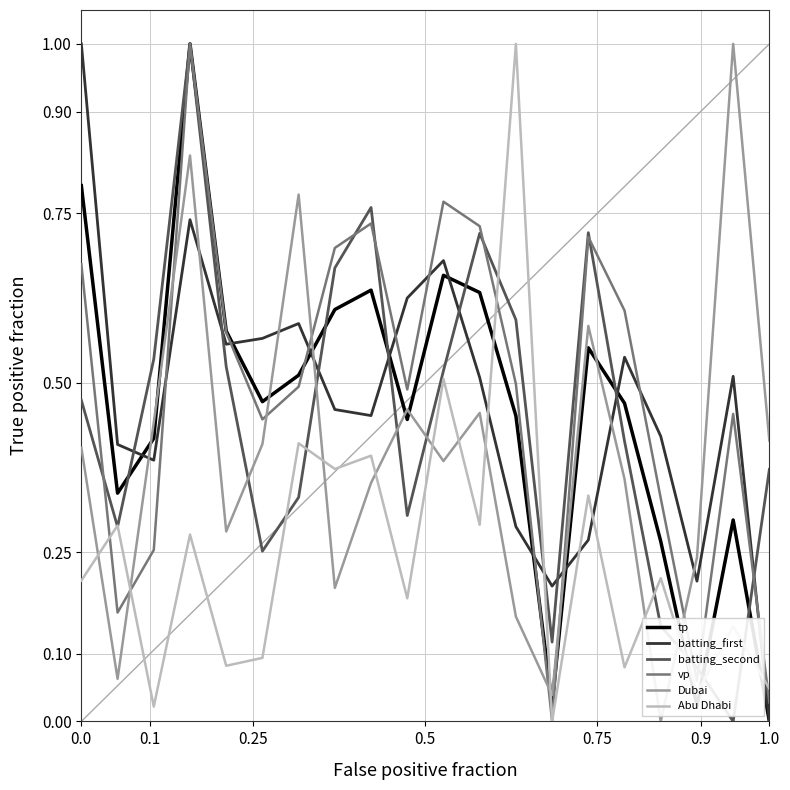

How many values in the batting_second series exceed 0?

19